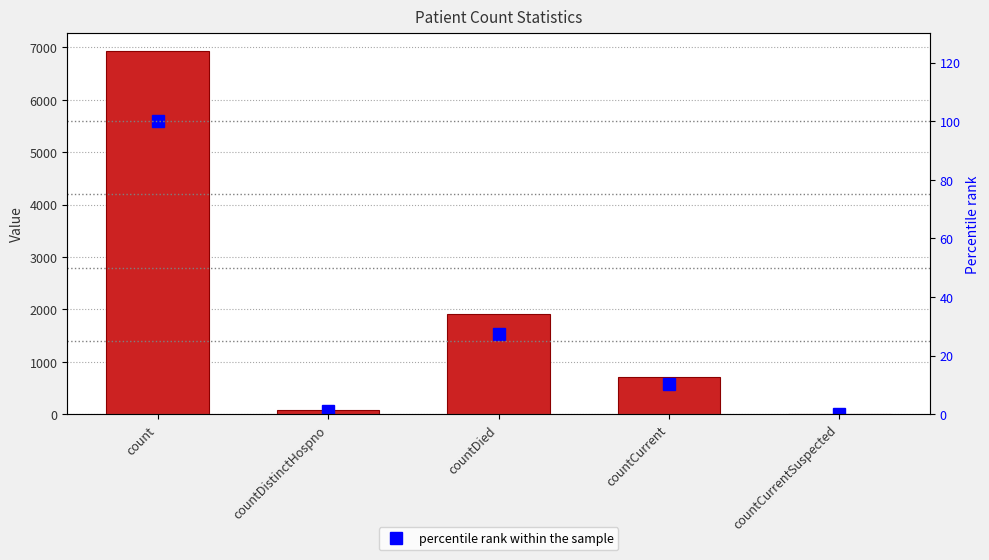

At how many categories does at least one series exceed 1025?

2